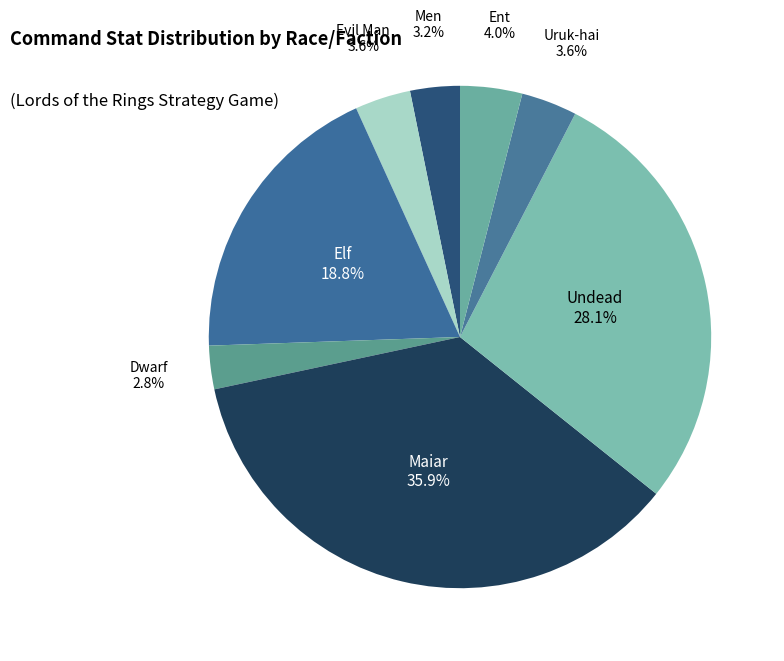

How many segments does this pie chart have?

8